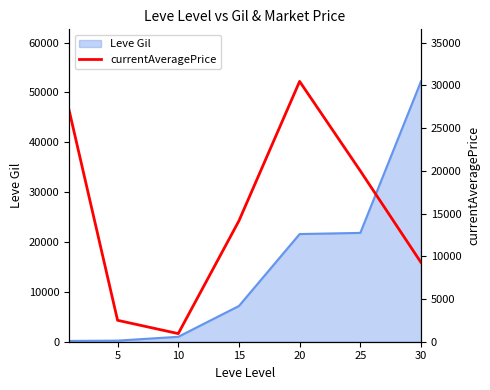

Reading right to left, extract all data points from this chart.

9280	20000	30471	14149	950	2507	27128